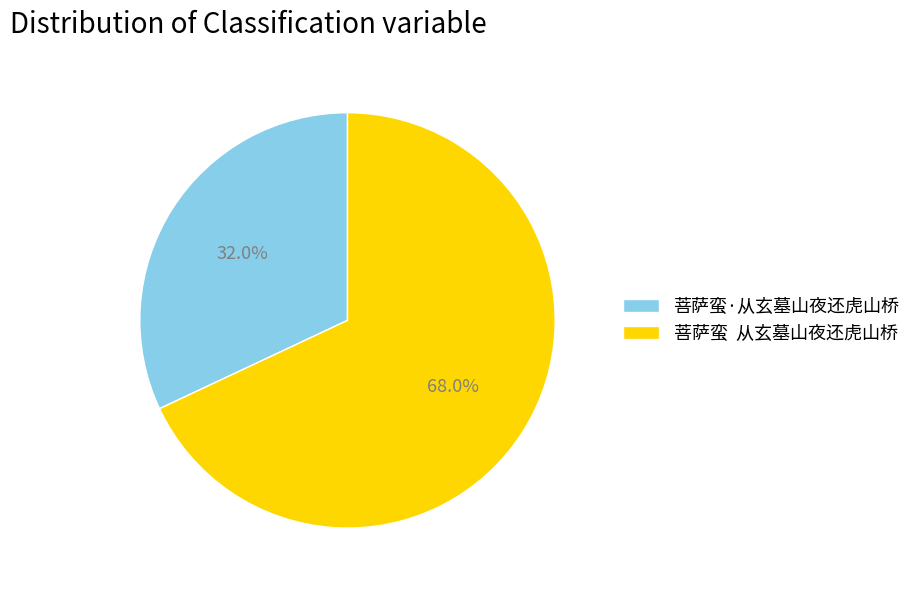

Which has a higher value, 菩萨蛮 从玄墓山夜还虎山桥 or 菩萨蛮·从玄墓山夜还虎山桥?

菩萨蛮 从玄墓山夜还虎山桥